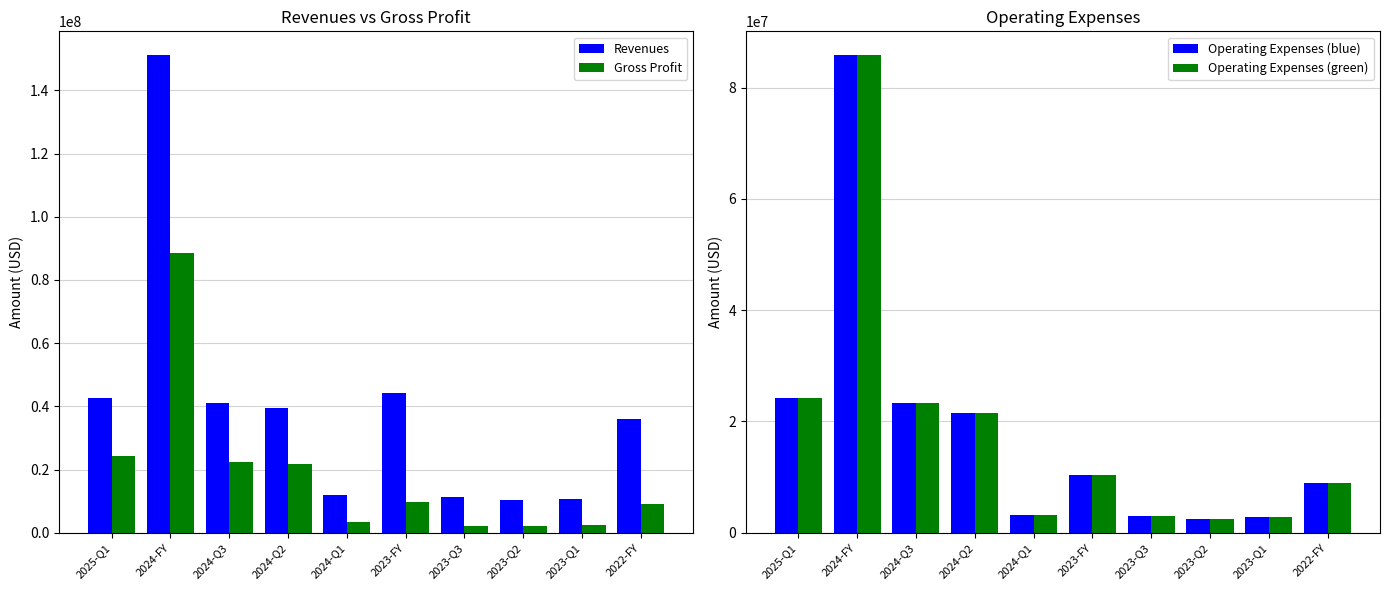

Is it true that Operating Expenses (green) equals 14736115 at 2023-FY?

False